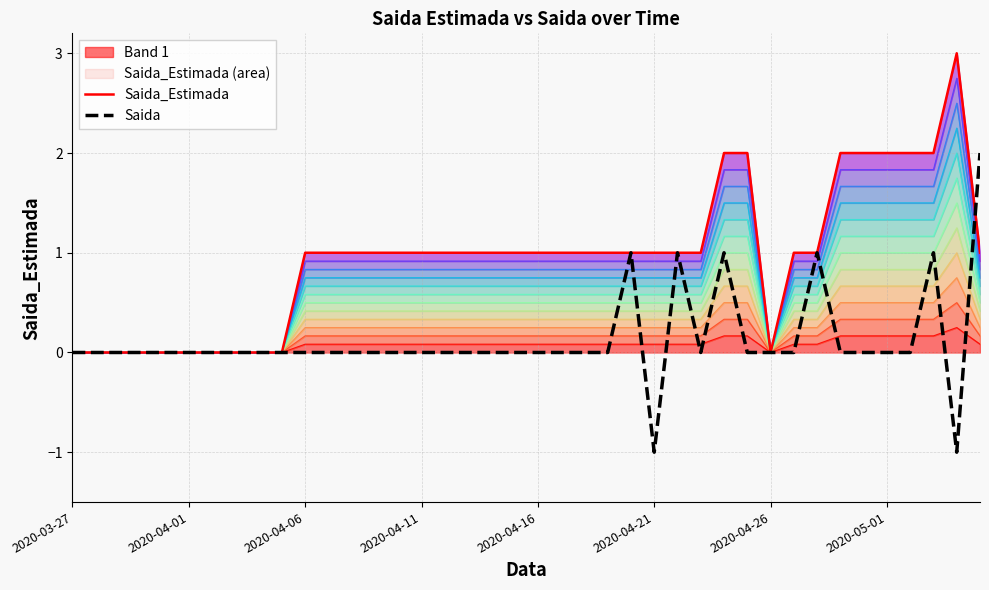

What are all the series names shown in the legend?

Saida_Estimada, Saida